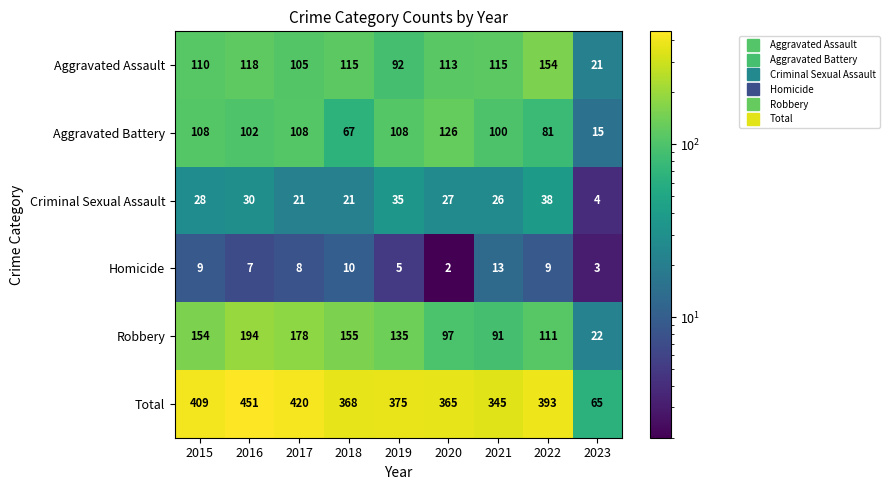

What is the difference between the Aggravated Battery values at 2023 and 2022?

66